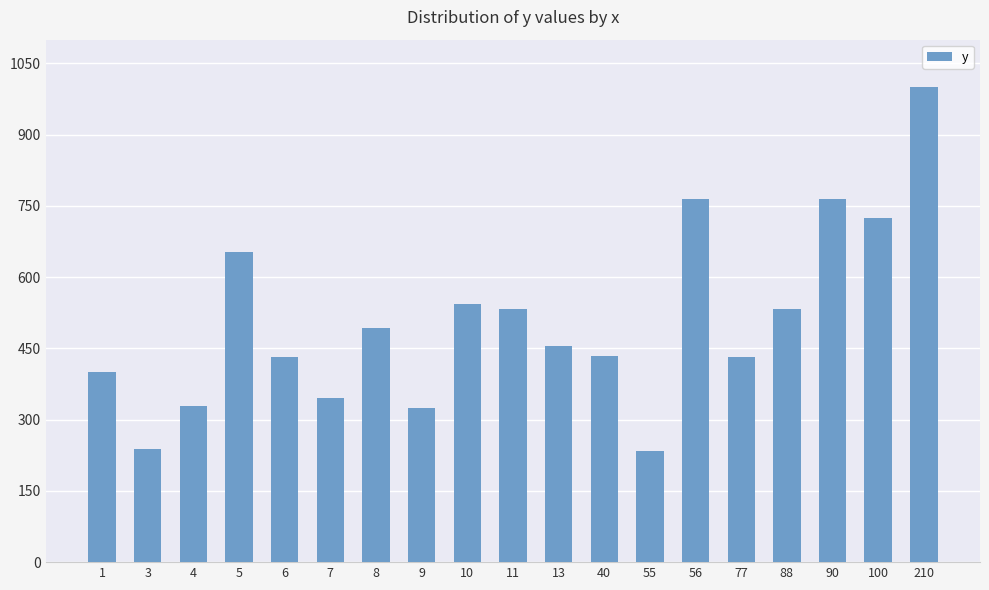

What is the difference between the maximum and minimum values?

766